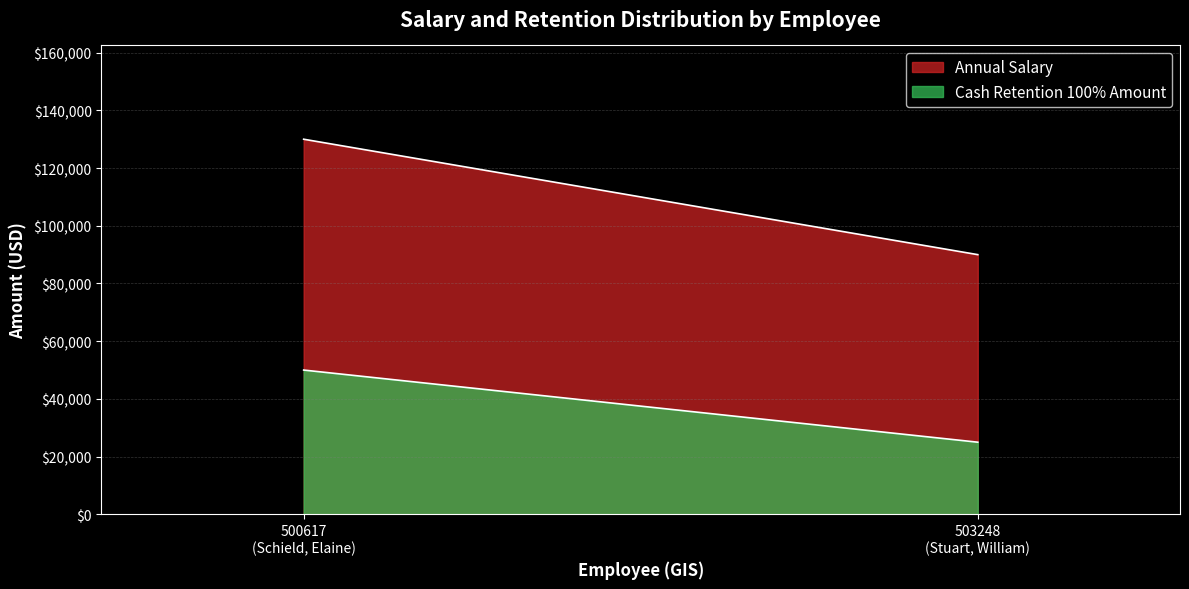

How many lines are shown in the chart?

2